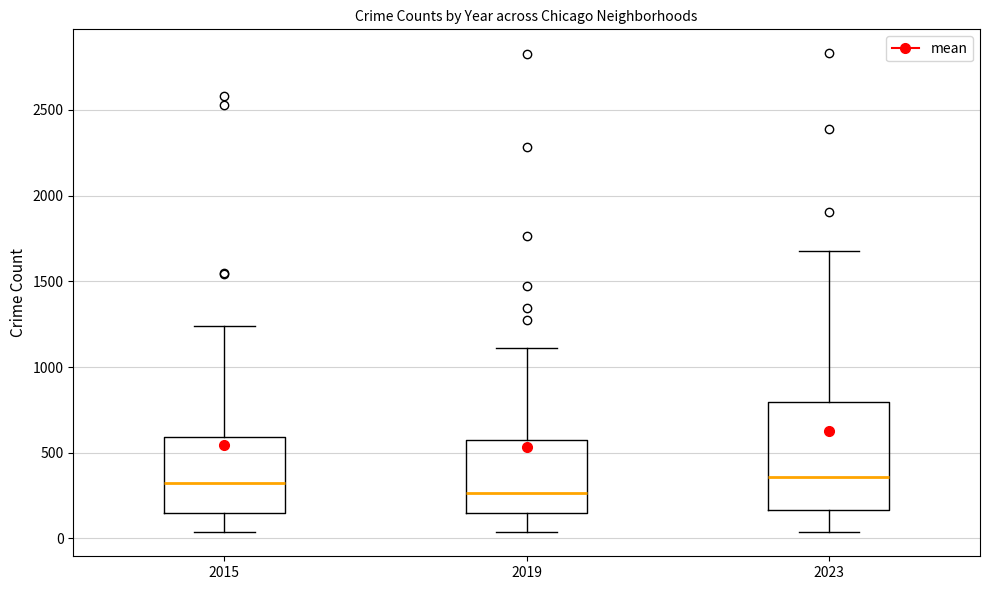

Reading left to right, read every box against the y-axis: the position of its median line, the range the box covers, and the ends of its whiskers. The values are not printed on the chart, so give them approximately, as read against the axis.

2015: median 350, box 150 to 600, whiskers 50 to 1250
2019: median 250, box 150 to 600, whiskers 50 to 1100
2023: median 350, box 150 to 800, whiskers 50 to 1700